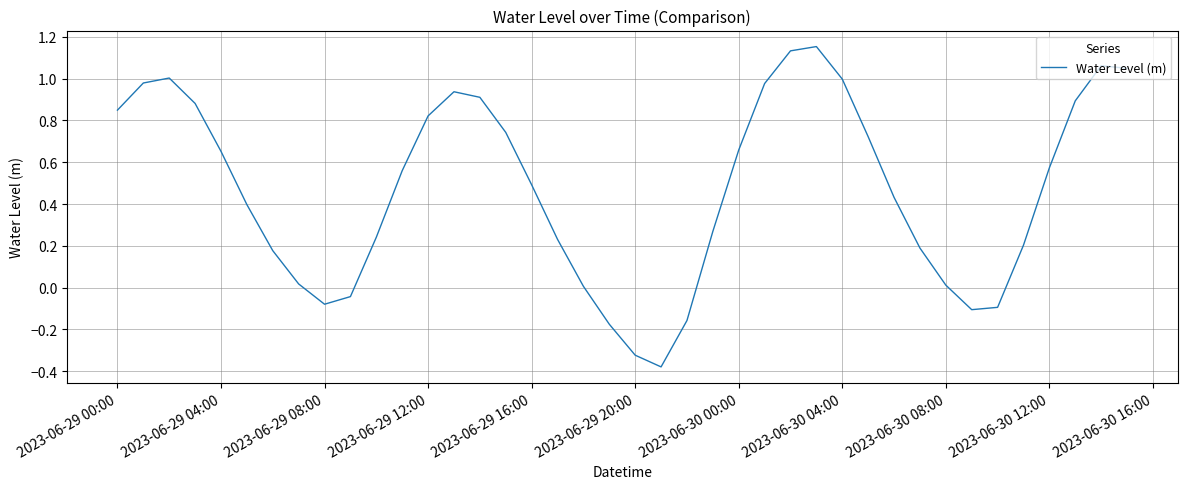

Is this an area chart (filled region under the line)?

No